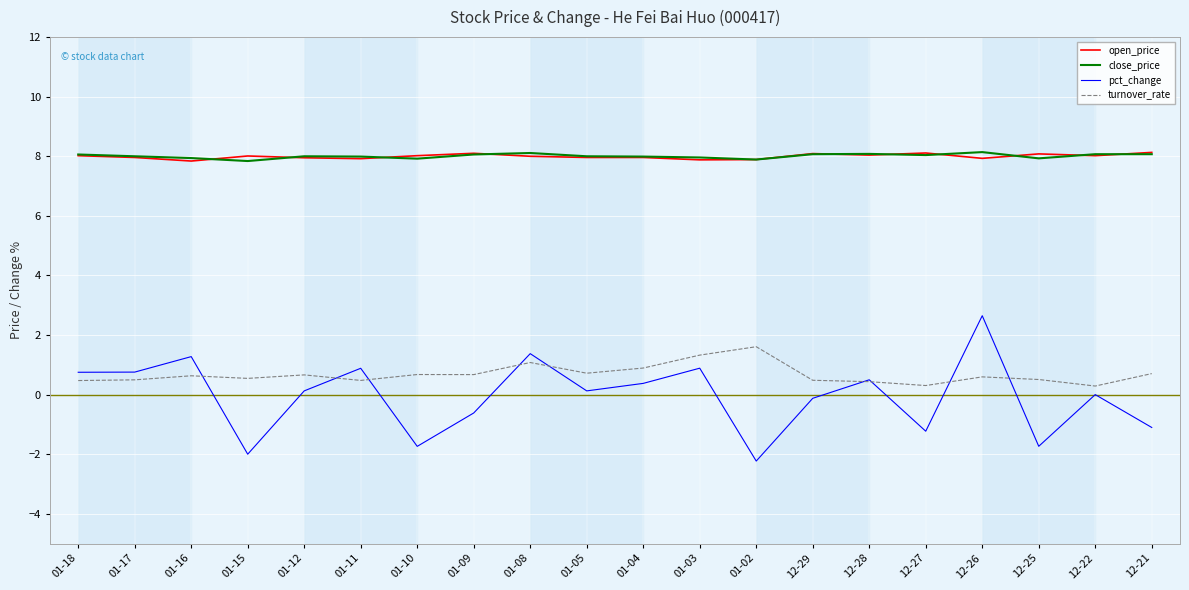

What are all the series names shown in the legend?

open_price, close_price, pct_change, turnover_rate